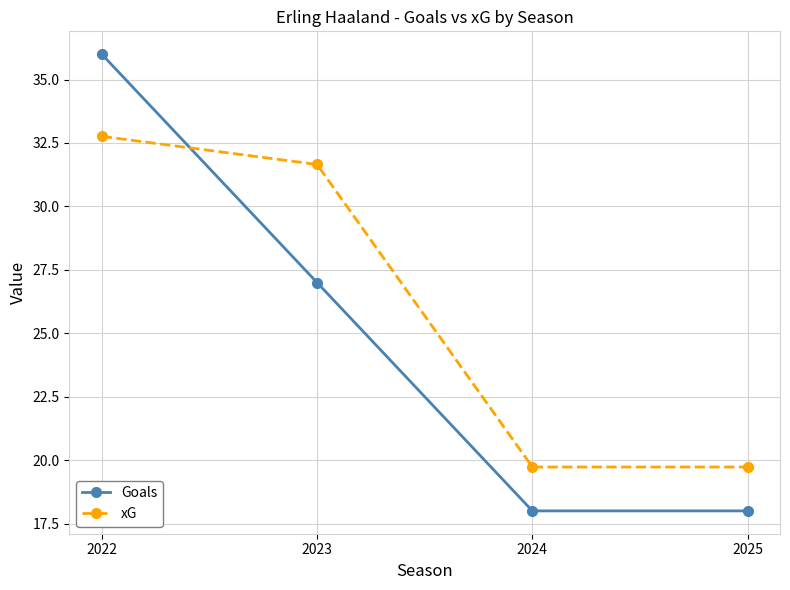

What is the difference between the maximum and second lowest values in the Goals series?

18.0